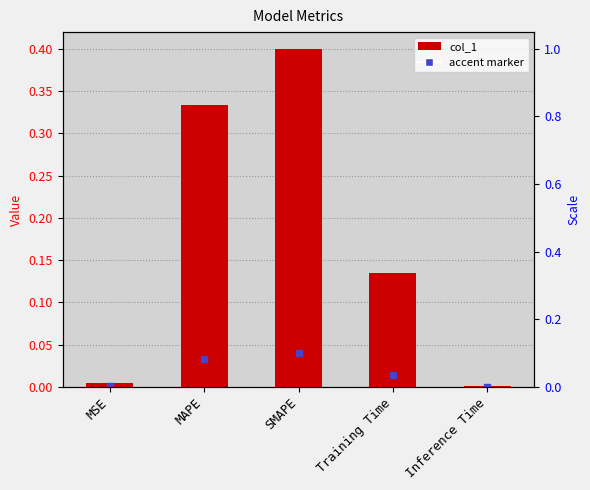

The chart shows a value of 0.1 at Training Time. True or false?

False